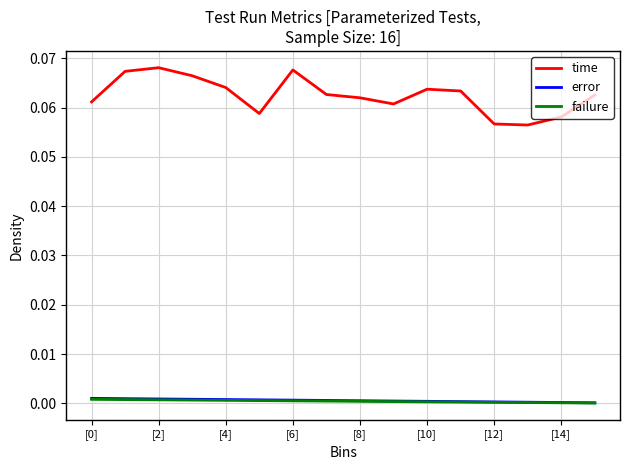

Which series has the widest spread of values?

time